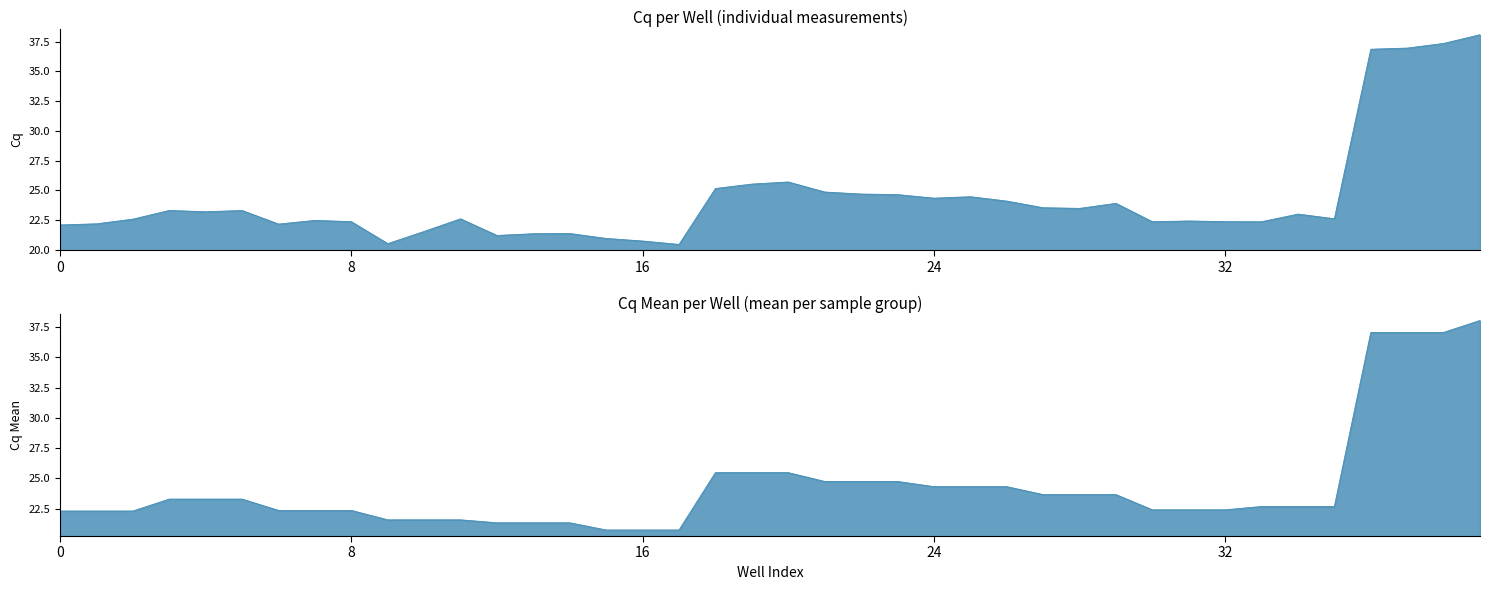

What is the label of the 14th point from the right?

26